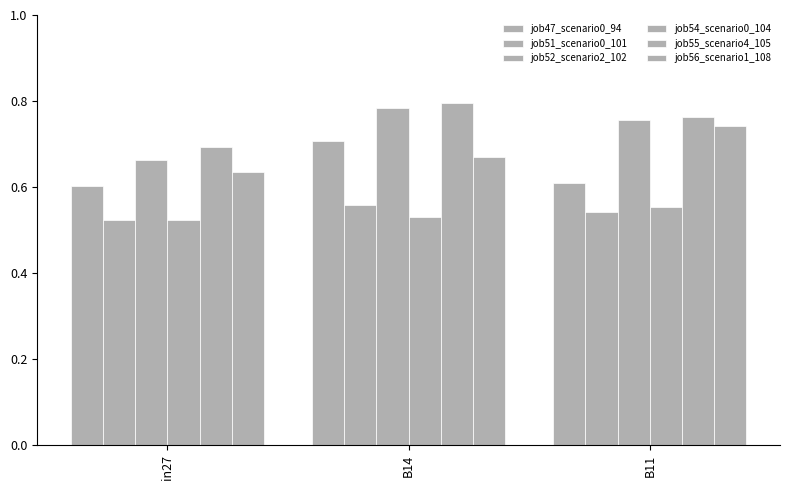

What is the sum of the job52_scenario2_102 values at B14 and B11?

1.5